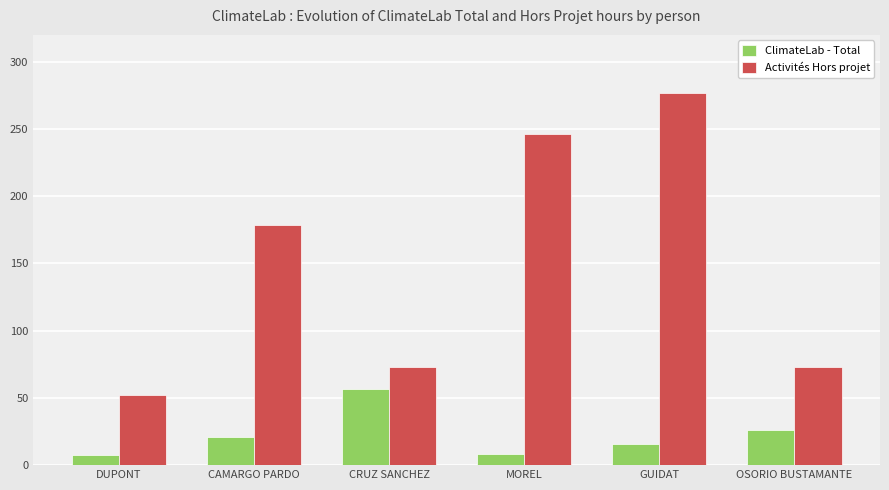

What is the label of the 5th bar from the right?

CAMARGO PARDO